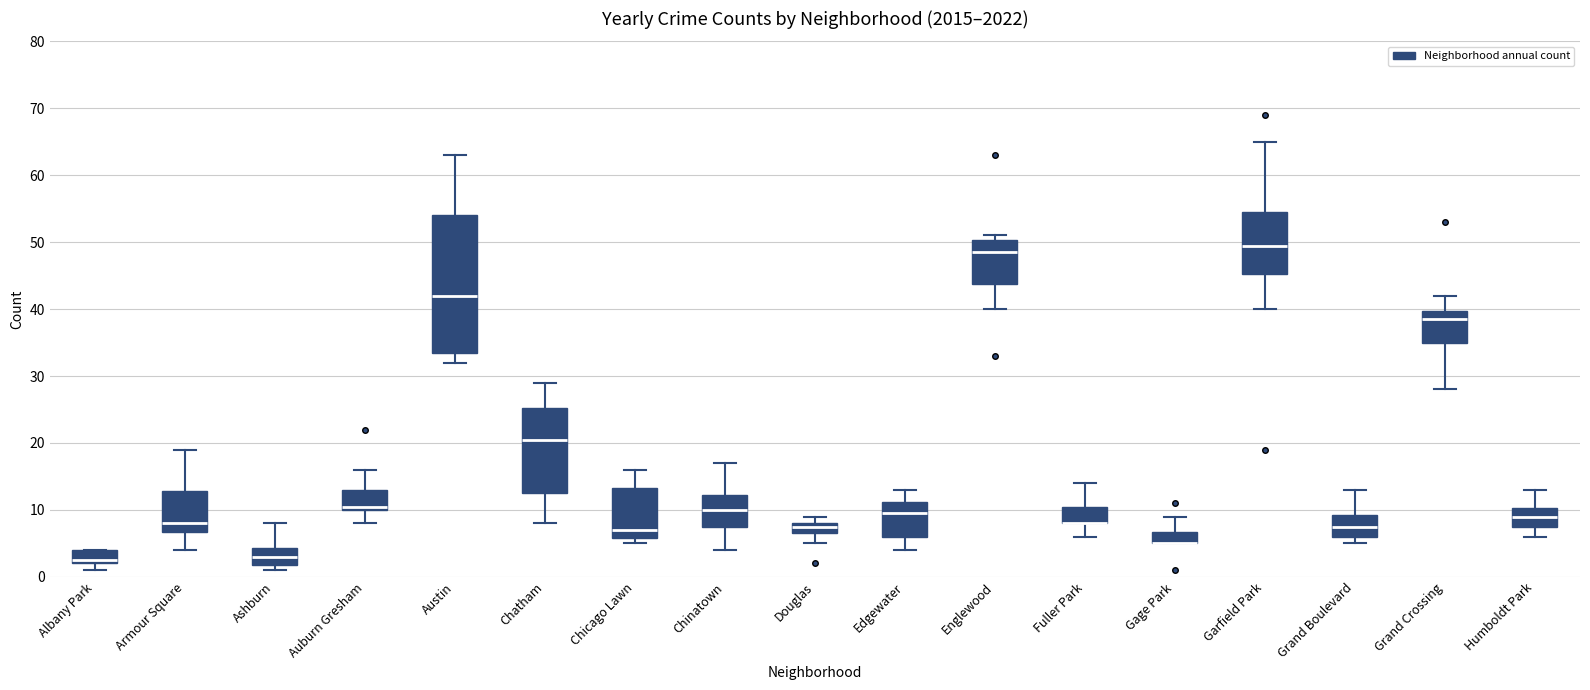

Reading left to right, read every box against the y-axis: the position of its median line, the range the box covers, and the ends of its whiskers. The values are not printed on the chart, so give them approximately, as read against the axis.

Albany Park: median 3, box 2 to 4, whiskers 1 to 4
Armour Square: median 8, box 7 to 13, whiskers 4 to 19
Ashburn: median 3, box 2 to 4, whiskers 1 to 8
Auburn Gresham: median 11, box 10 to 13, whiskers 8 to 16
Austin: median 42, box 34 to 54, whiskers 32 to 63
Chatham: median 21, box 13 to 25, whiskers 8 to 29
Chicago Lawn: median 7, box 6 to 13, whiskers 5 to 16
Chinatown: median 10, box 8 to 12, whiskers 4 to 17
Douglas: median 8 (just below the box's upper edge), box 7 to 8, whiskers 5 to 9
Edgewater: median 10, box 6 to 11, whiskers 4 to 13
Englewood: median 49, box 44 to 50, whiskers 40 to 51
Fuller Park: median 8 (drawn on the box's lower edge), box 8 to 11, whiskers 6 to 14
Gage Park: median 5 (drawn on the box's lower edge), box 5 to 7, whiskers 5 to 9
Garfield Park: median 50, box 45 to 55, whiskers 40 to 65
Grand Boulevard: median 8, box 6 to 9, whiskers 5 to 13
Grand Crossing: median 39, box 35 to 40, whiskers 28 to 42
Humboldt Park: median 9, box 8 to 10, whiskers 6 to 13